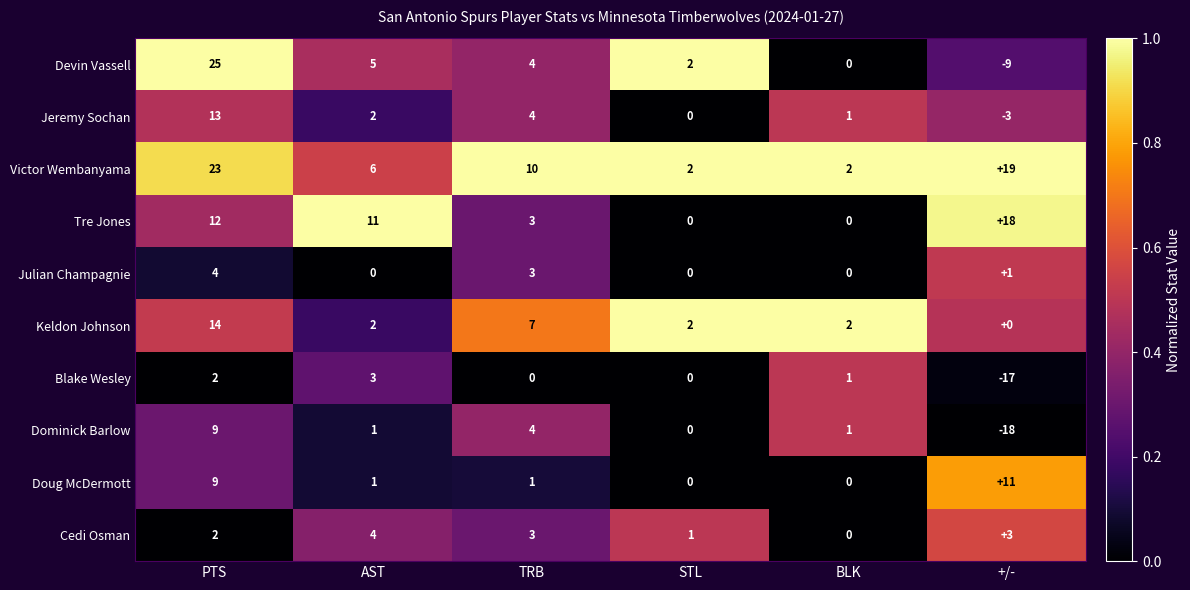

How many Keldon Johnson values are between 2 and 7?

4